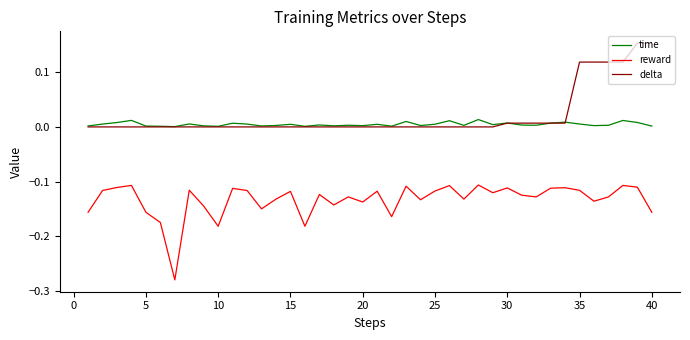

True or false: delta and reward cross at least once.

False